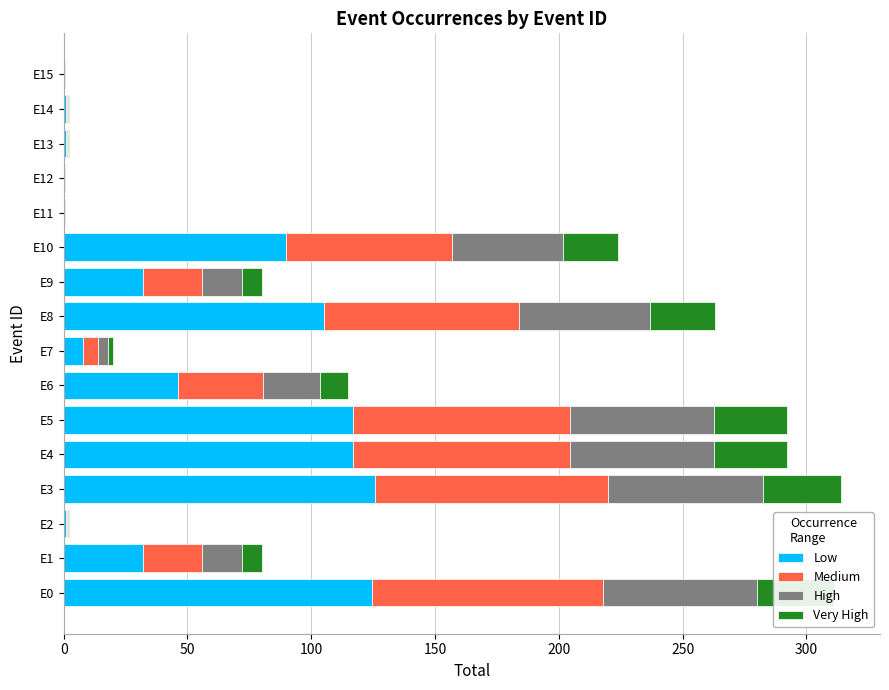

What is the maximum value for Low?

125.6